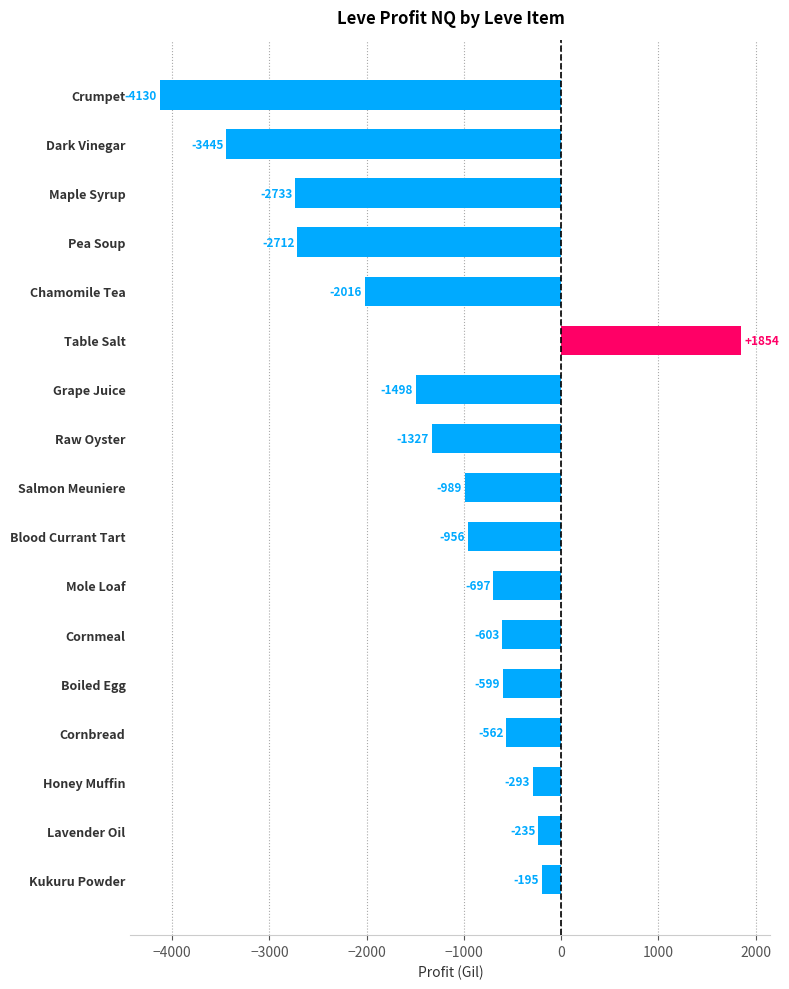

What is the difference between the maximum and minimum values?

5984.0